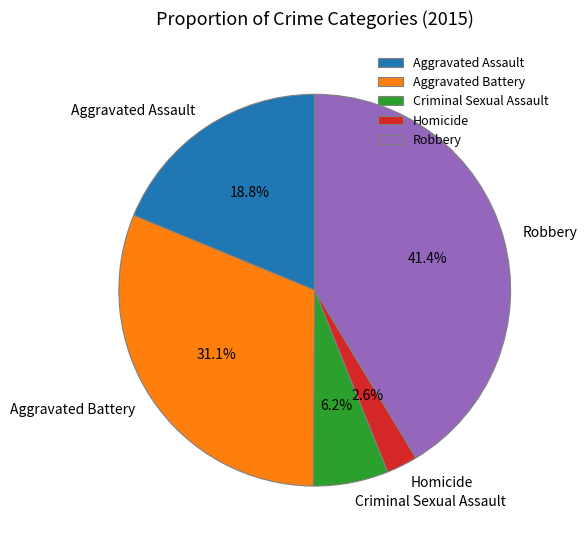

Is it true that Aggravated Battery is 31% of the pie?

True